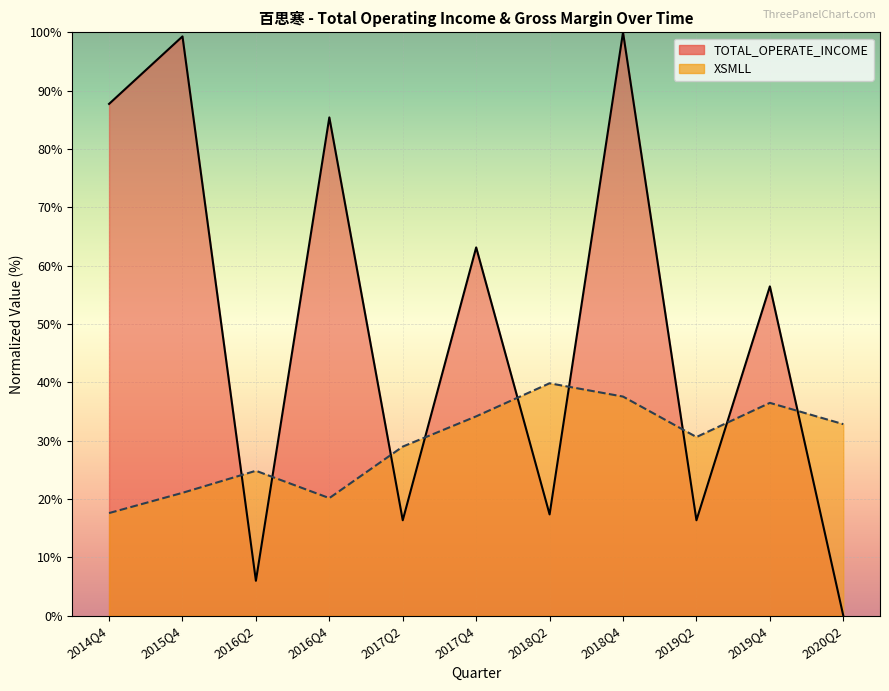

At which category does XSMLL (line) reach its first local peak?

2016Q2